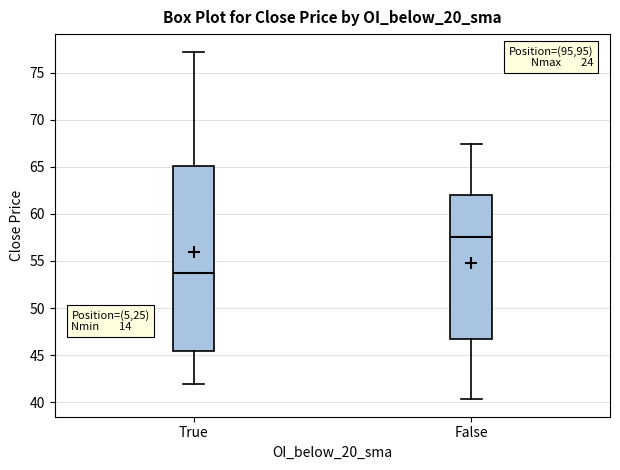

Where does the lower whisker of the box for True end on the y-axis? The values are not printed on the chart, so give them approximately, as read against the axis.

42.0